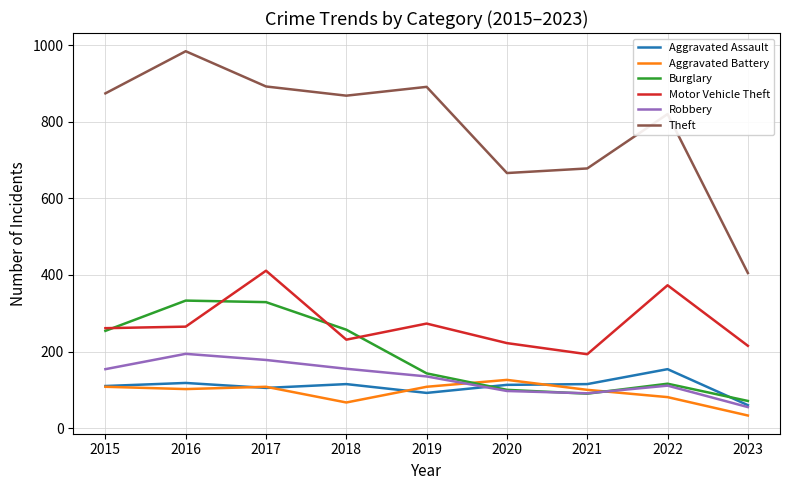

True or false: Robbery and Theft cross at least once.

False